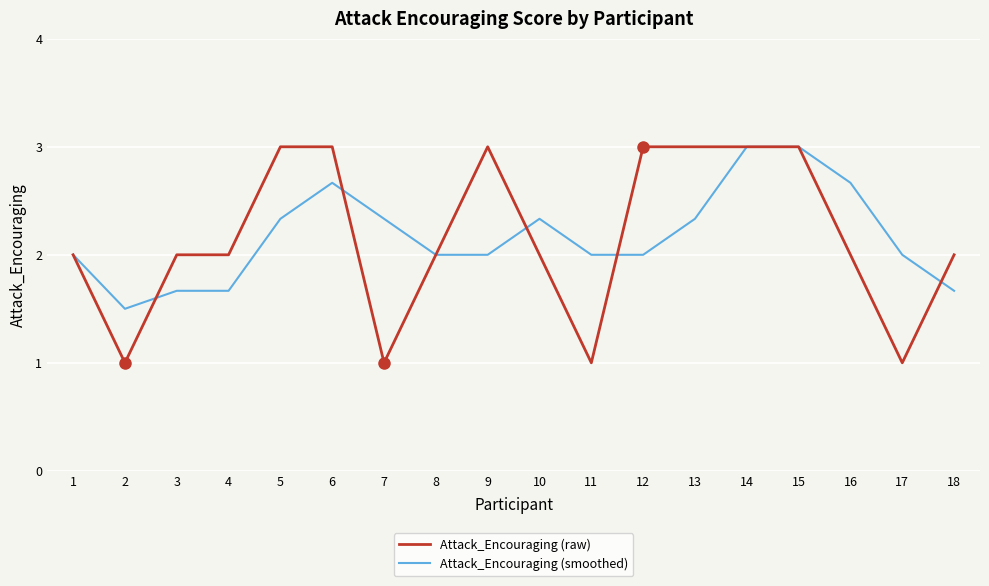

True or false: Attack_Encouraging (smoothed) has a value of 4.4 at 6.

False